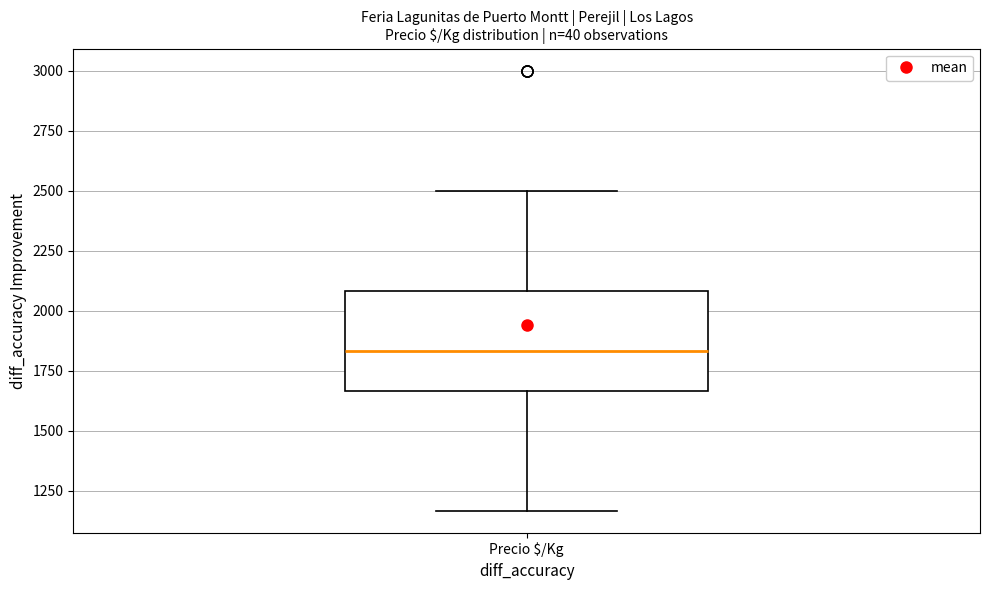

Transcribe this box plot: give where the median line is, the range the box spans, and where the two whiskers end, as read against the y-axis. The values are not printed on the chart, so give them approximately, as read against the axis.

median 1850, box 1650 to 2100, whiskers 1150 to 2500